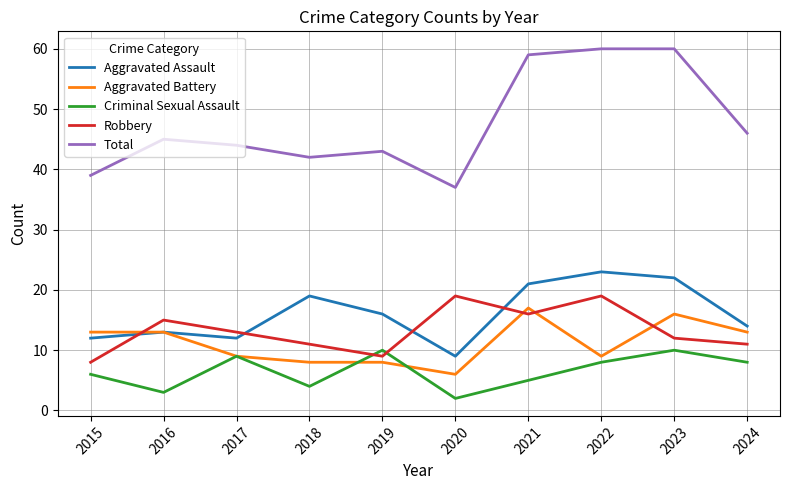

Reading left to right, what are all the values shown in this chart?

Aggravated Assault: 12	13	12	19	16	9	21	23	22	14
Aggravated Battery: 13	13	9	8	8	6	17	9	16	13
Criminal Sexual Assault: 6	3	9	4	10	2	5	8	10	8
Robbery: 8	15	13	11	9	19	16	19	12	11
Total: 39	45	44	42	43	37	59	60	60	46